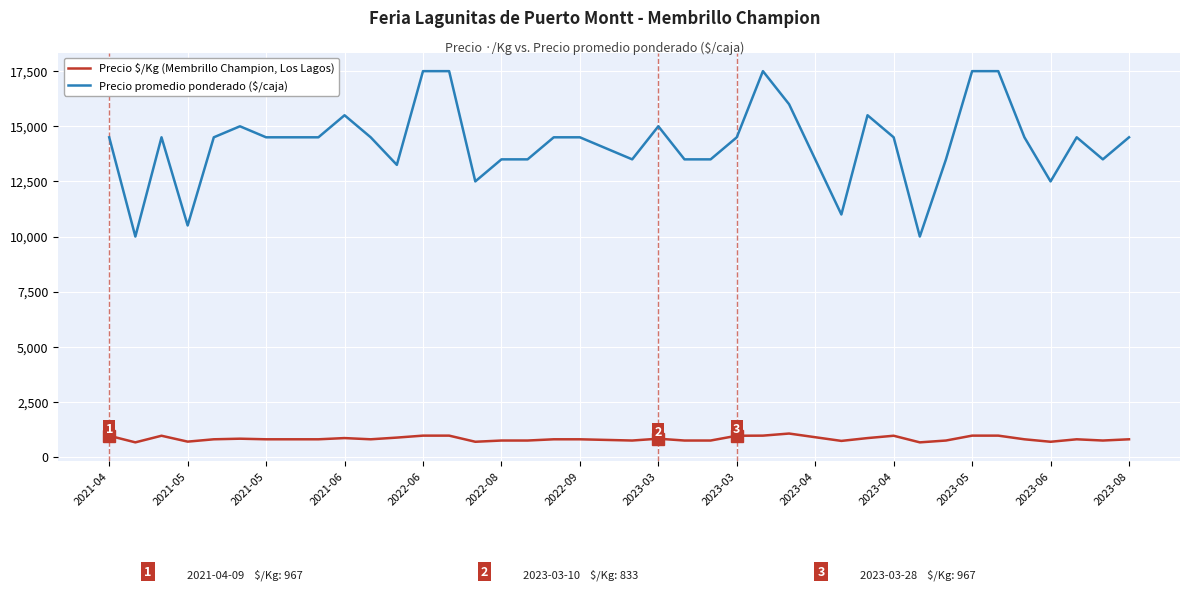

Which series has the widest spread of values?

Precio promedio ponderado ($/caja)